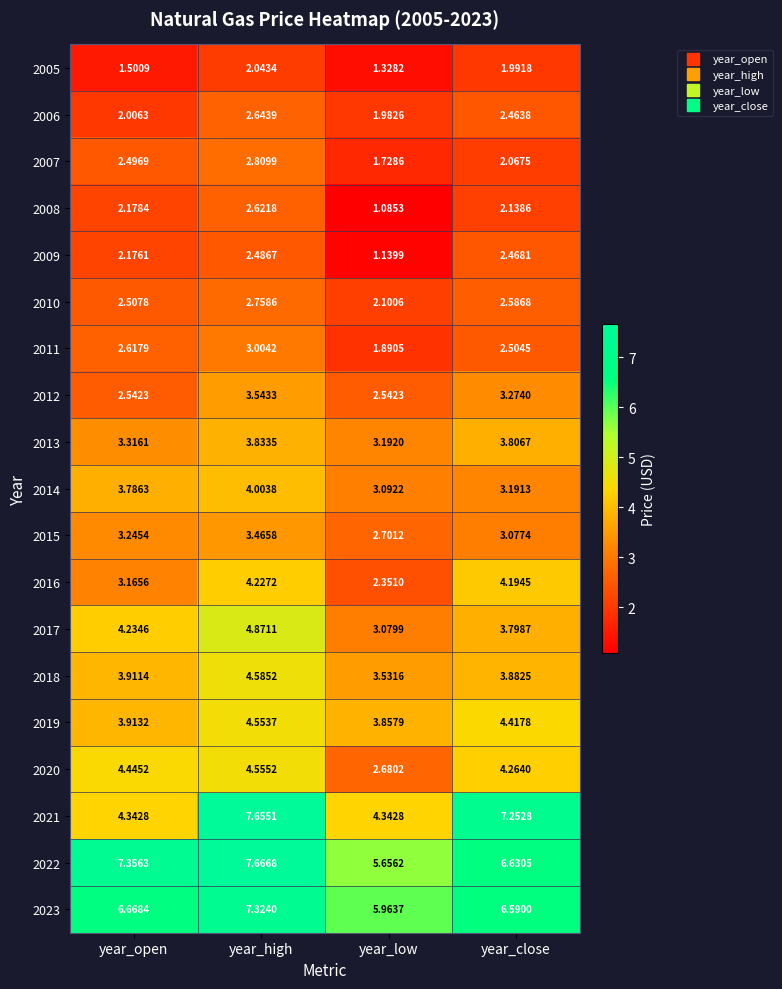

List the series in order of their peak value, highest first.

2022, 2021, 2023, 2017, 2018, 2020, 2019, 2016, 2014, 2013, 2012, 2015, 2011, 2007, 2010, 2006, 2008, 2009, 2005